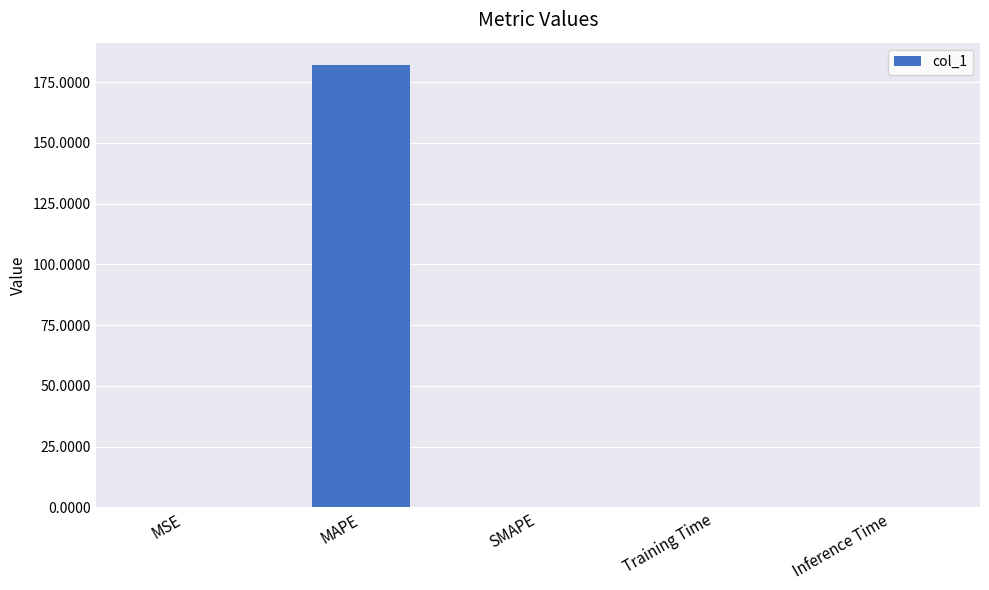

Which category has the highest value across all series?

MAPE